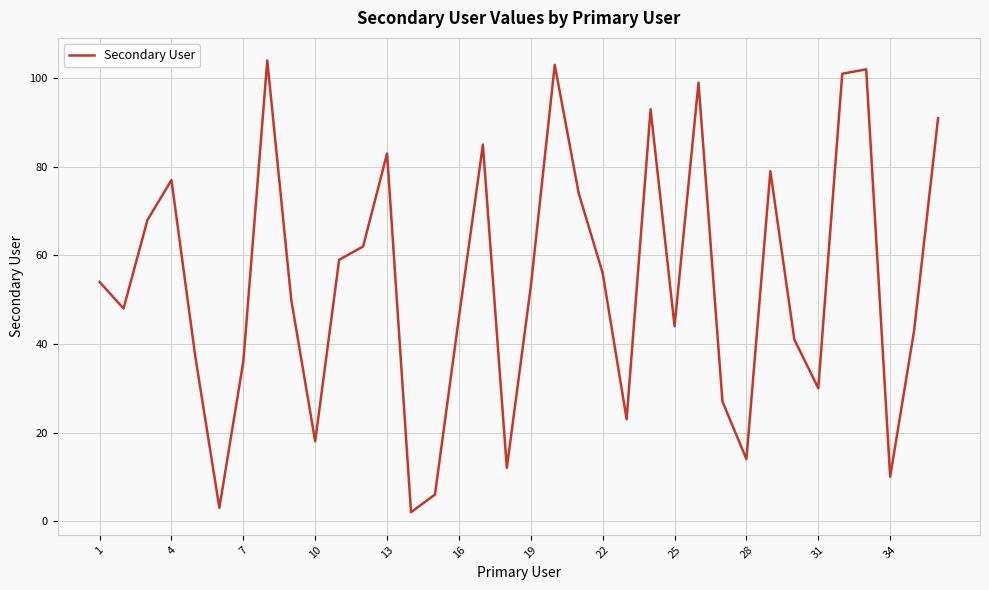

What is the maximum value shown in the chart?

104